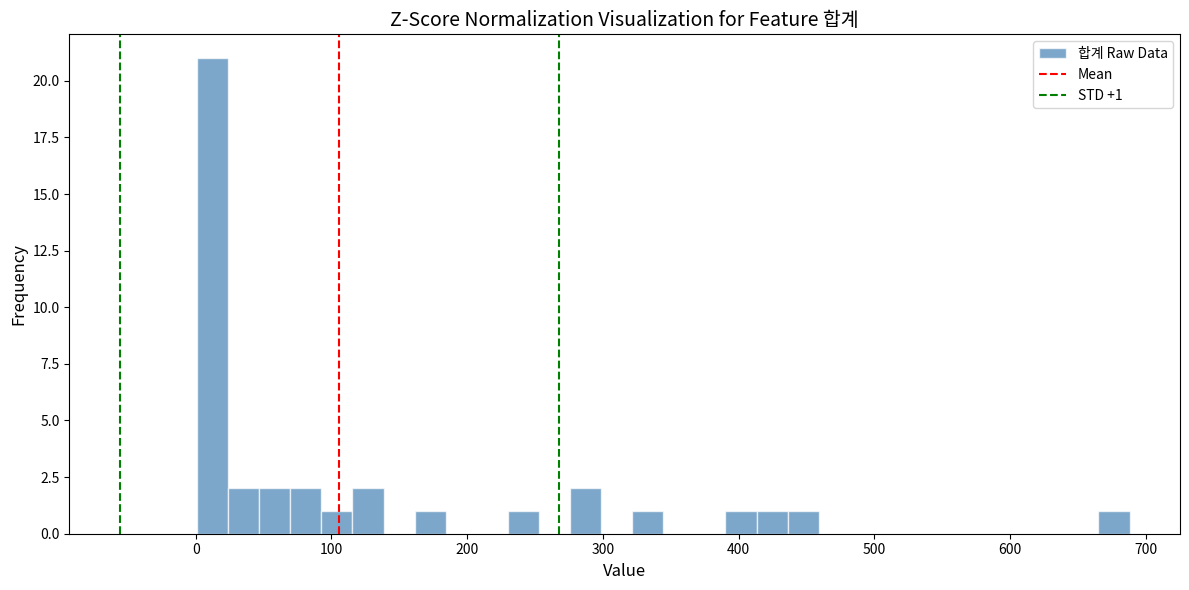

Read against the x-axis, roughly where is the centre of the tallest bar?

10